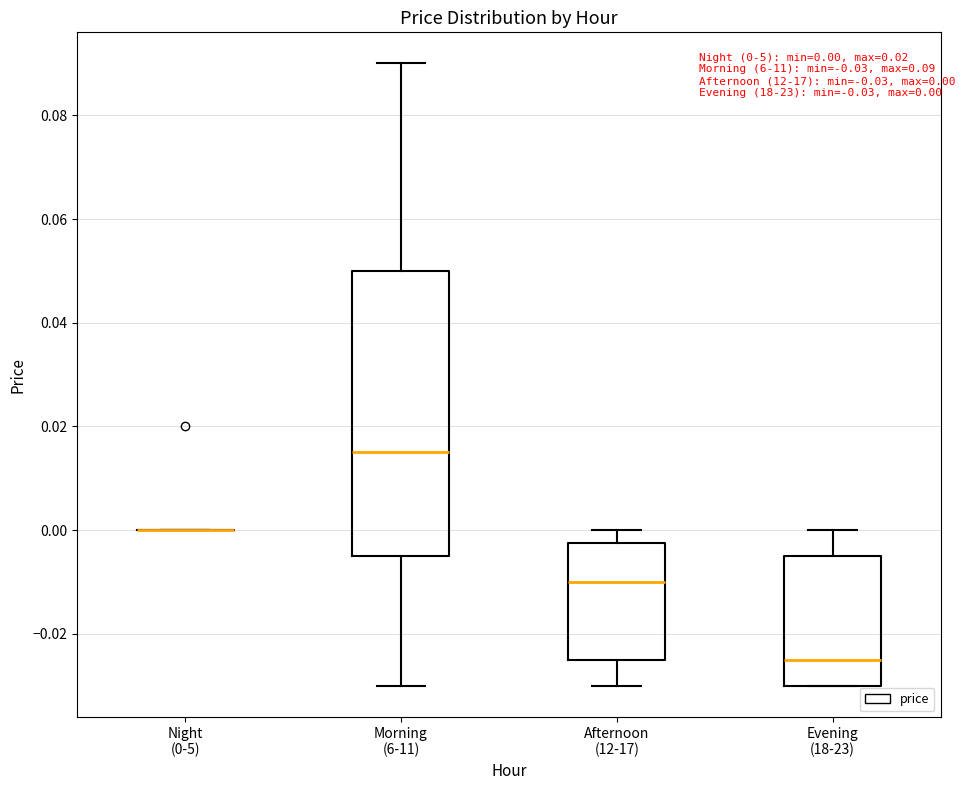

Which box is the tallest, from its lower edge to its upper edge?

Morning (6-11)